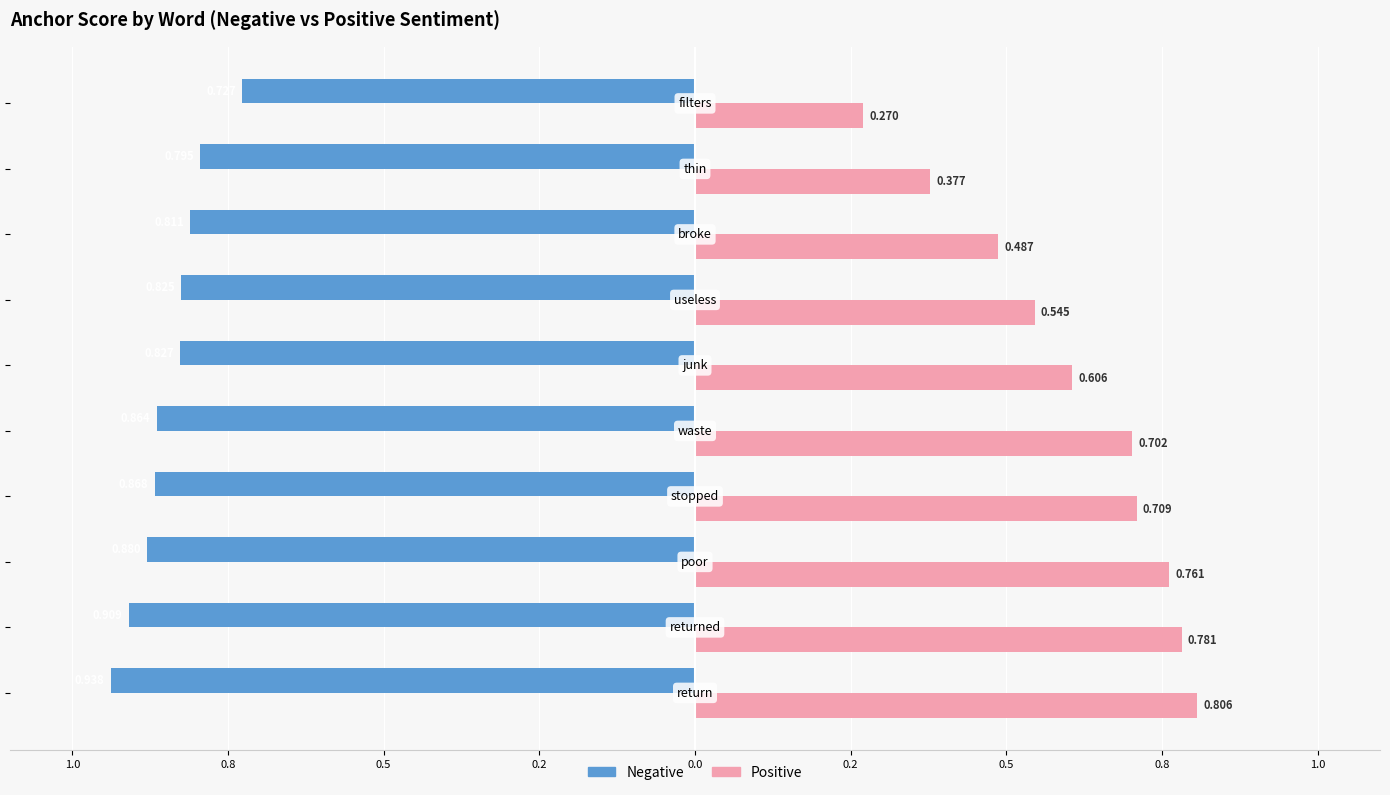

What are all the series names shown in the legend?

Negative, Positive